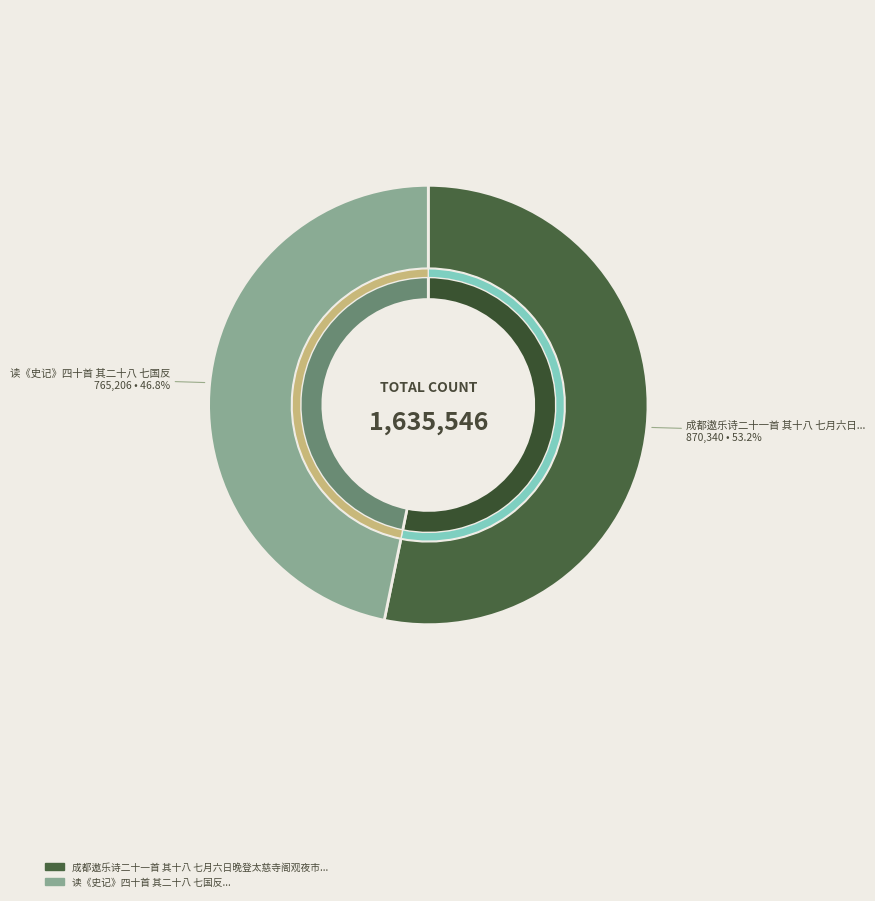

Which category accounts for the majority?

成都遨乐诗二十一首 其十八 七月六日晚登太慈寺阁观夜市